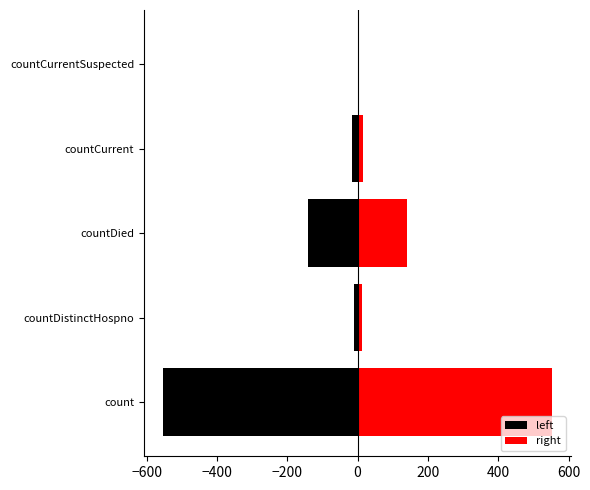

Which series has the largest total across all categories?

right